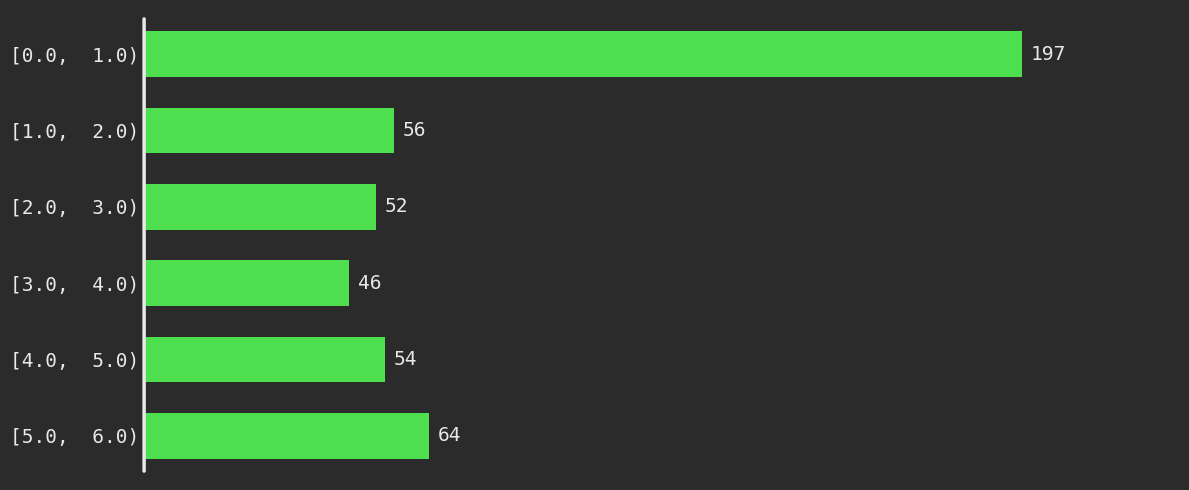

Reading bottom to top, list all the values displayed in this chart.

64	54	46	52	56	197